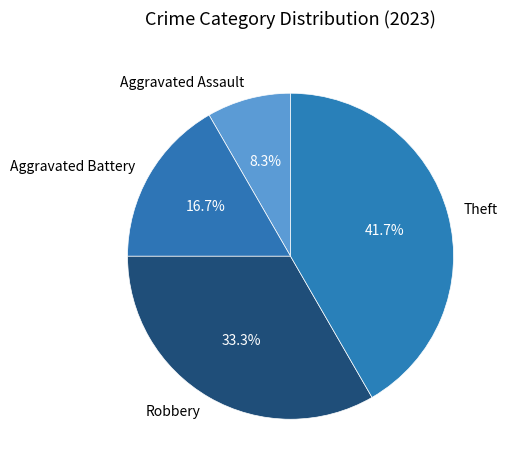

Rank the categories by value from lowest to highest.

Aggravated Assault, Aggravated Battery, Robbery, Theft